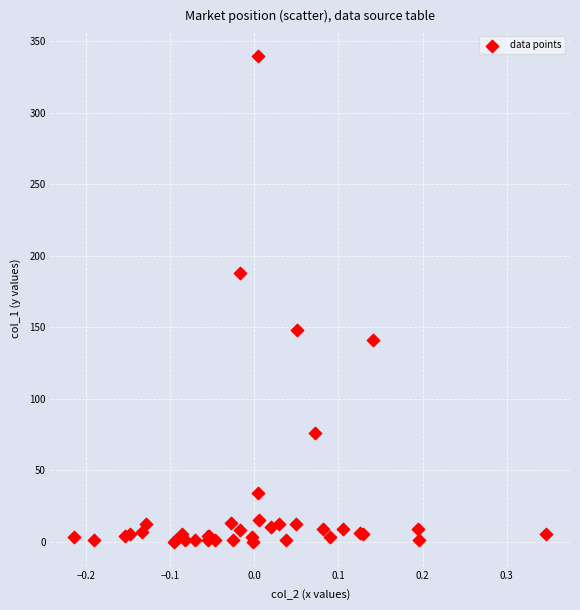

What Y value in the scatter plot is closest to 170?

187.7